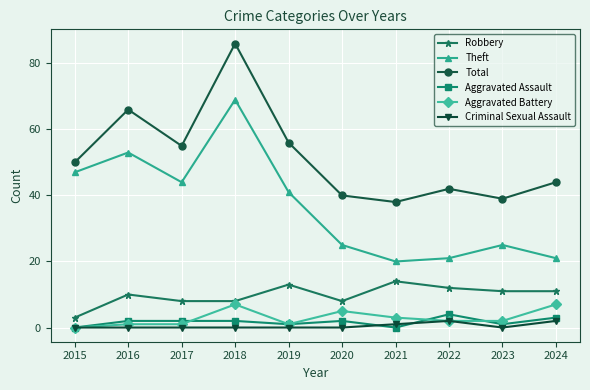

Reading right to left, extract all data points from this chart.

Robbery: 2024=11	2023=11	2022=12	2021=14	2020=8	2019=13	2018=8	2017=8	2016=10	2015=3
Theft: 2024=21	2023=25	2022=21	2021=20	2020=25	2019=41	2018=69	2017=44	2016=53	2015=47
Total: 2024=44	2023=39	2022=42	2021=38	2020=40	2019=56	2018=86	2017=55	2016=66	2015=50
Aggravated Assault: 2024=3	2023=1	2022=4	2021=0	2020=2	2019=1	2018=2	2017=2	2016=2	2015=0
Aggravated Battery: 2024=7	2023=2	2022=2	2021=3	2020=5	2019=1	2018=7	2017=1	2016=1	2015=0
Criminal Sexual Assault: 2024=2	2023=0	2022=2	2021=1	2020=0	2019=0	2018=0	2017=0	2016=0	2015=0